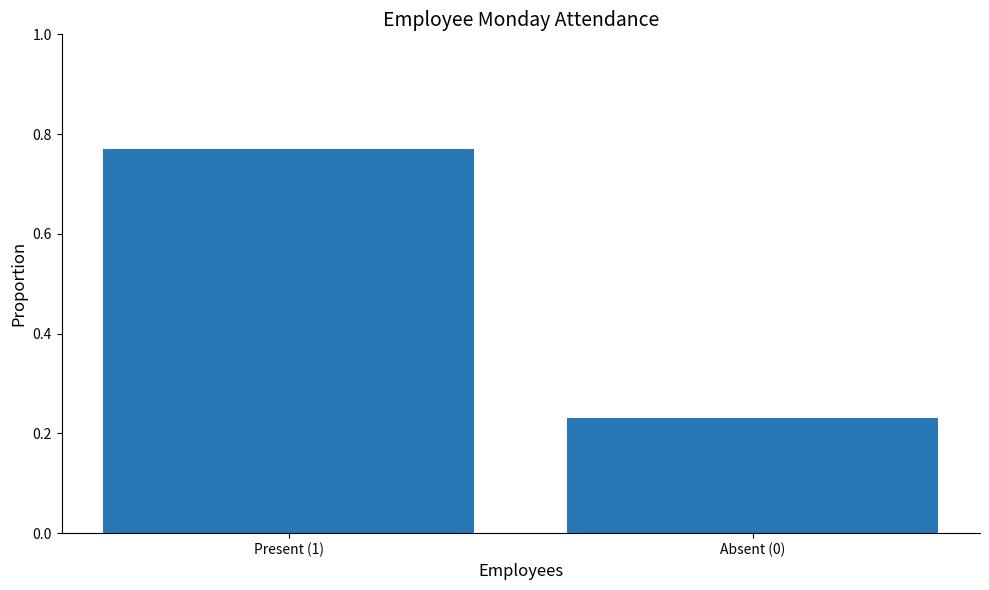

What is the sum of the values at Present (1) and Absent (0)?

1.0